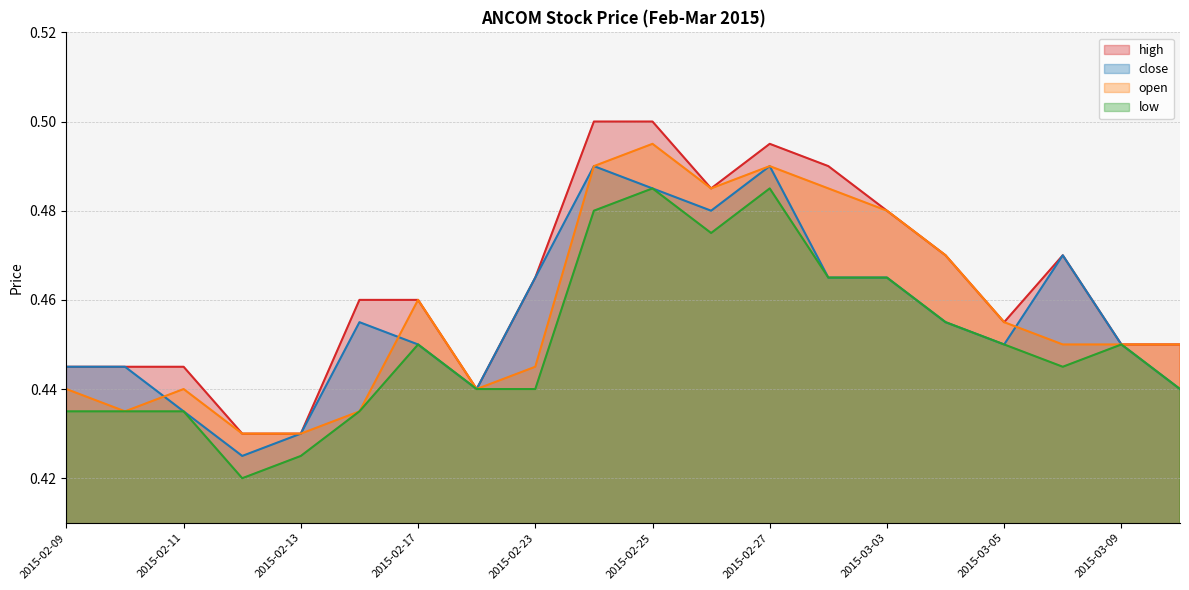

What are all the series names shown in the legend?

high, close, open, low